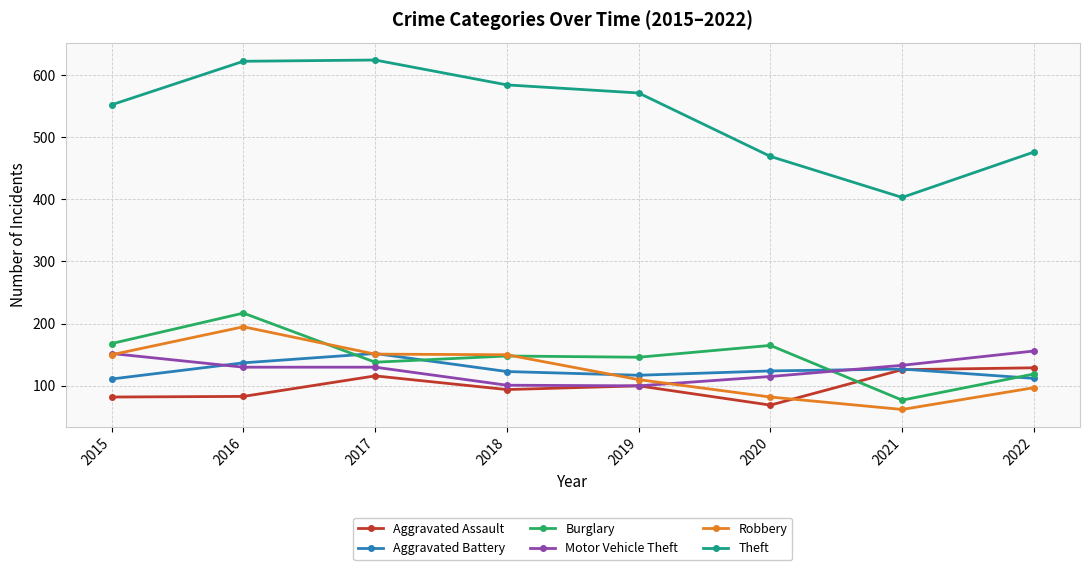

What is the value of the Burglary point at the 8th from the left?

119